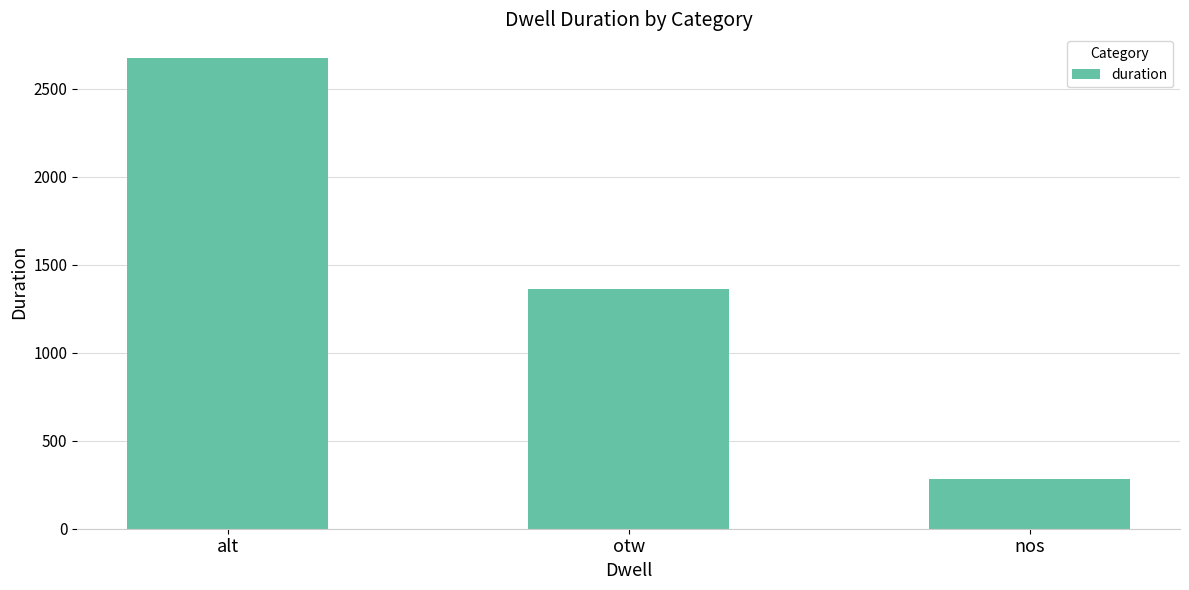

Does the chart contain any negative values?

No